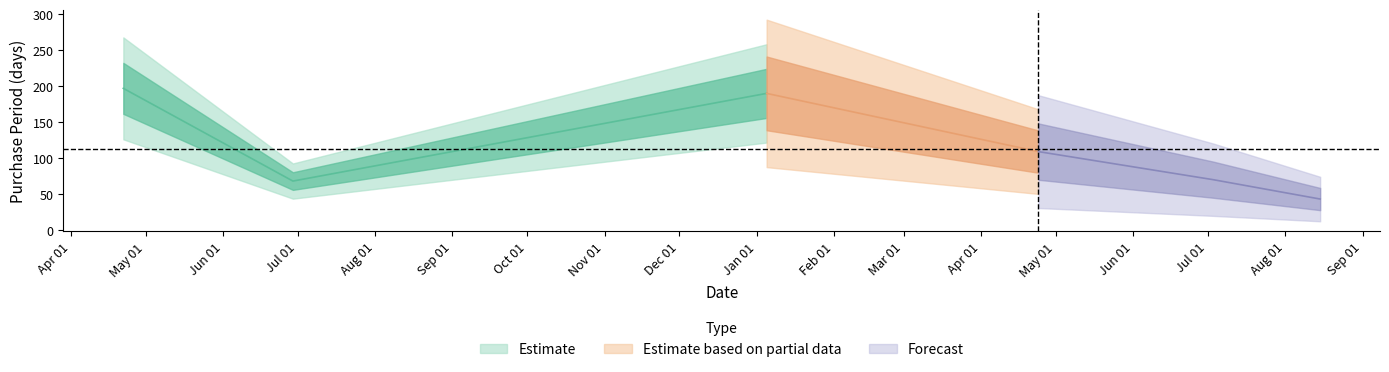

Does the chart display data point markers on the line(s)?

No